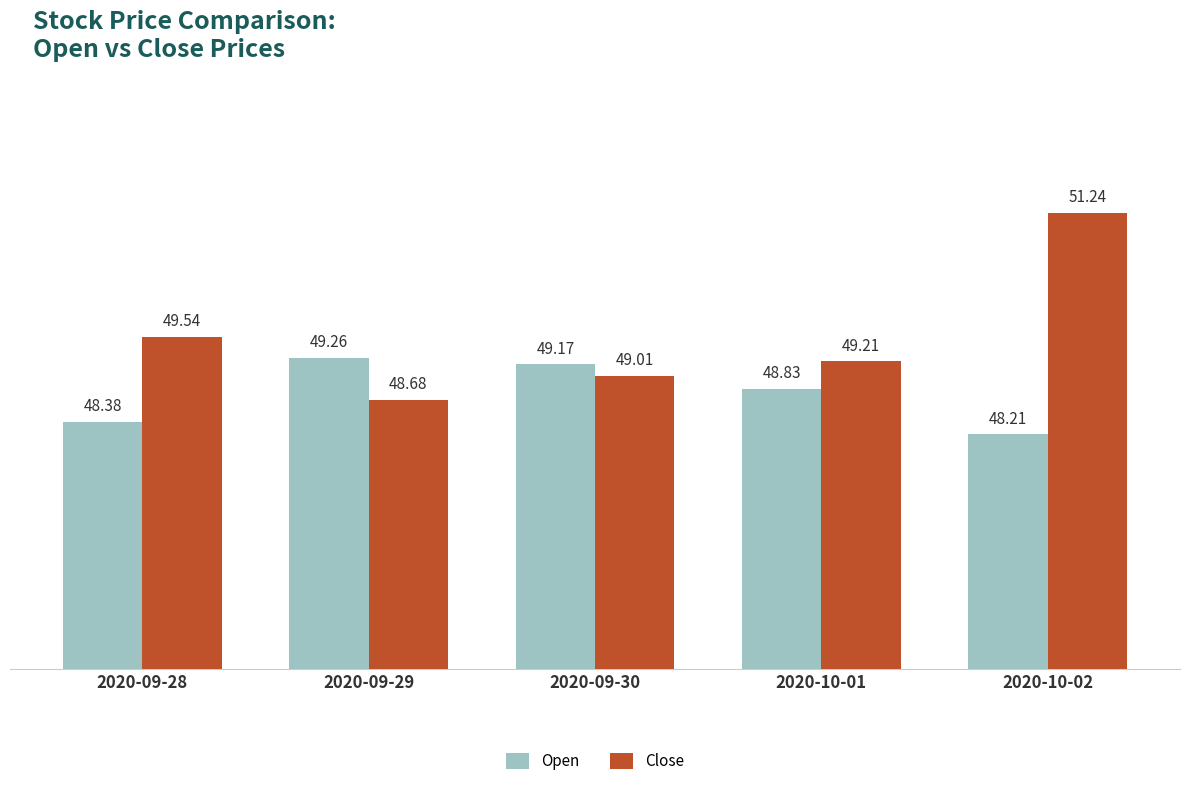

How many groups of bars are there?

5